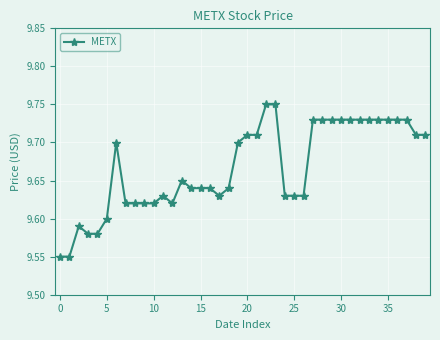

What is the sum of all values?

386.7